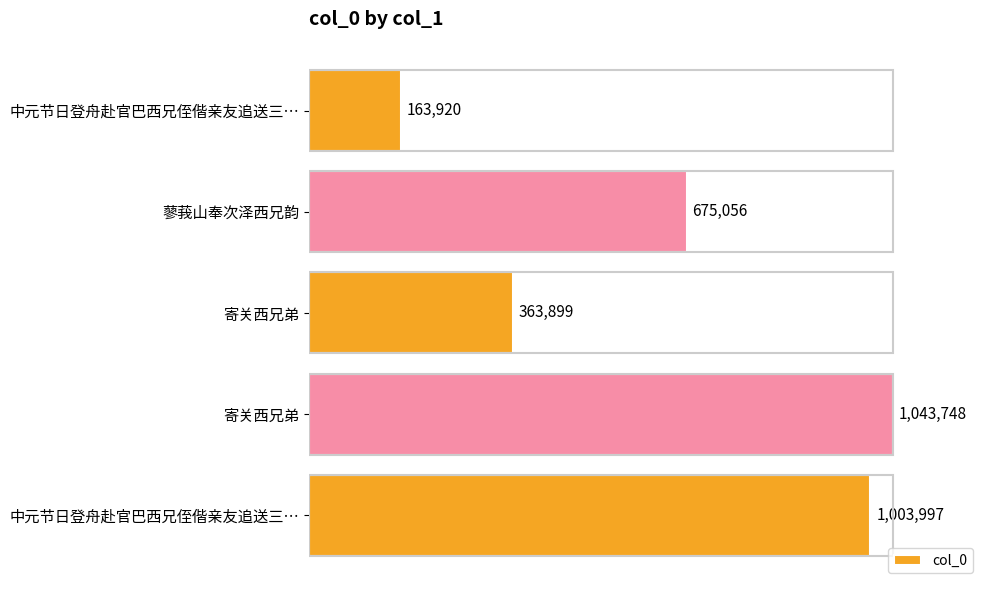

Are the bars horizontal?

Yes